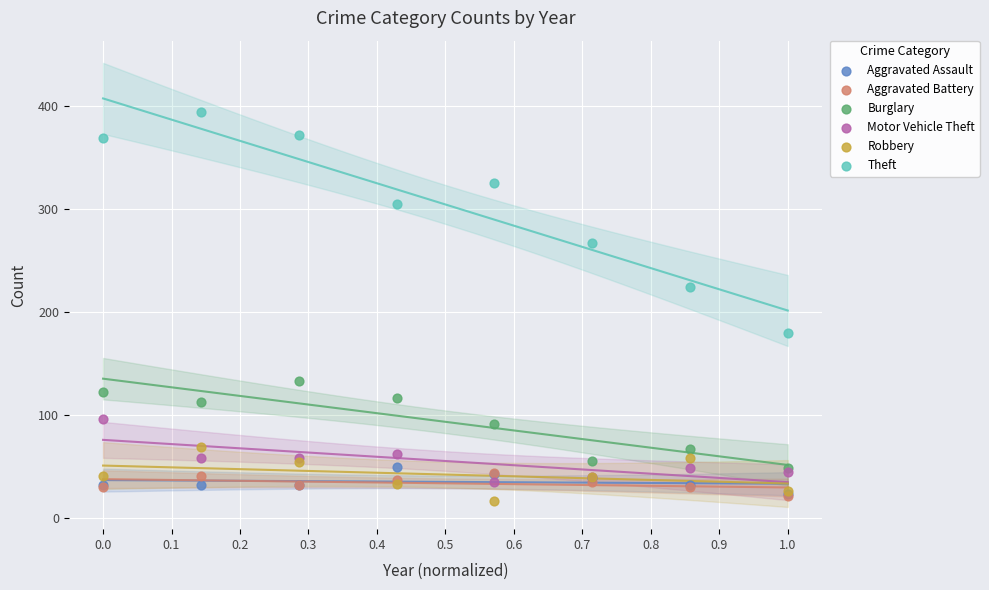

Which series reaches the minimum Y coordinate?

Robbery